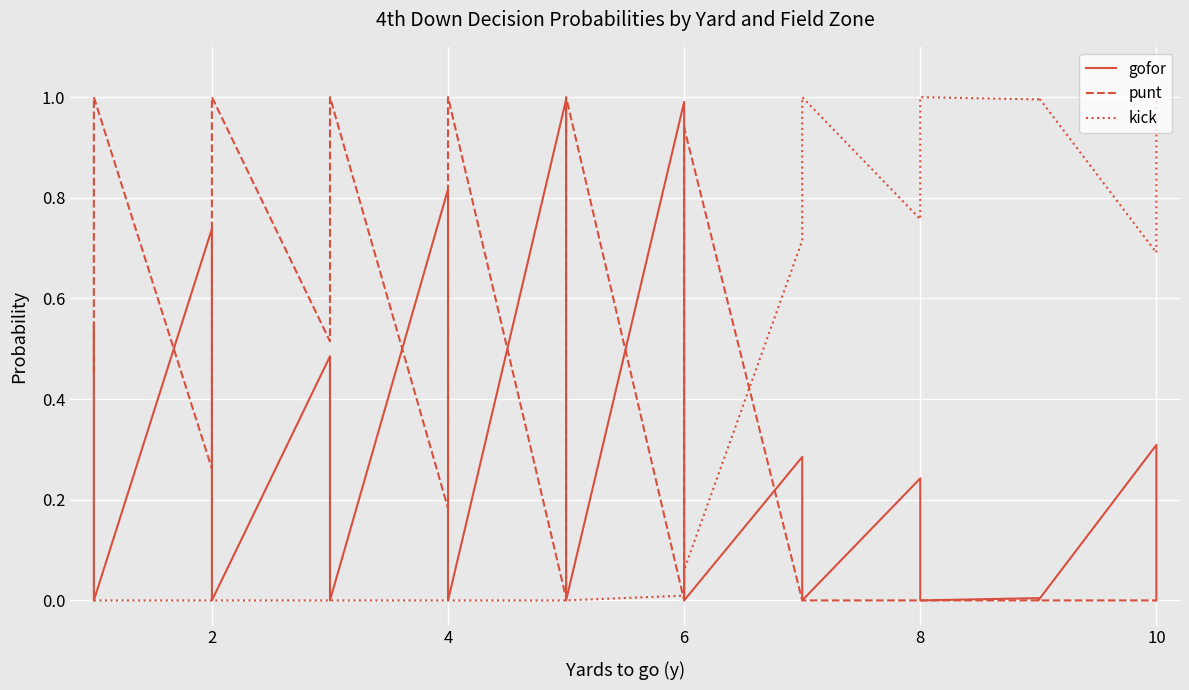

After their last crossing, which series has the higher values: punt or kick?

kick